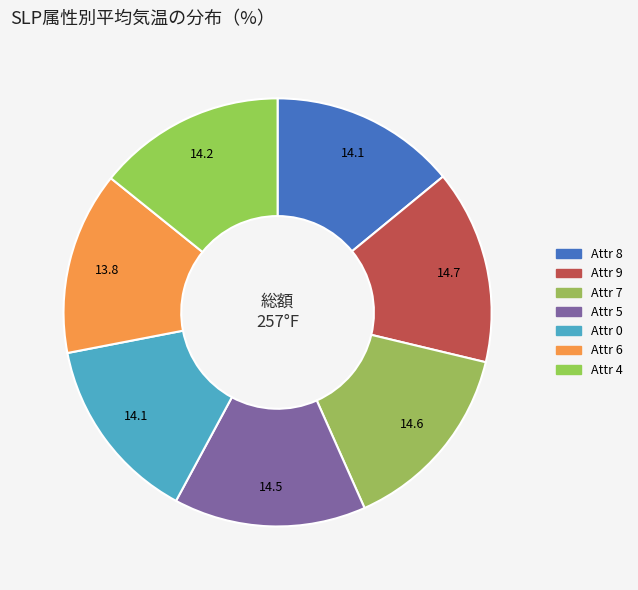

Count the number of slices in the pie.

7